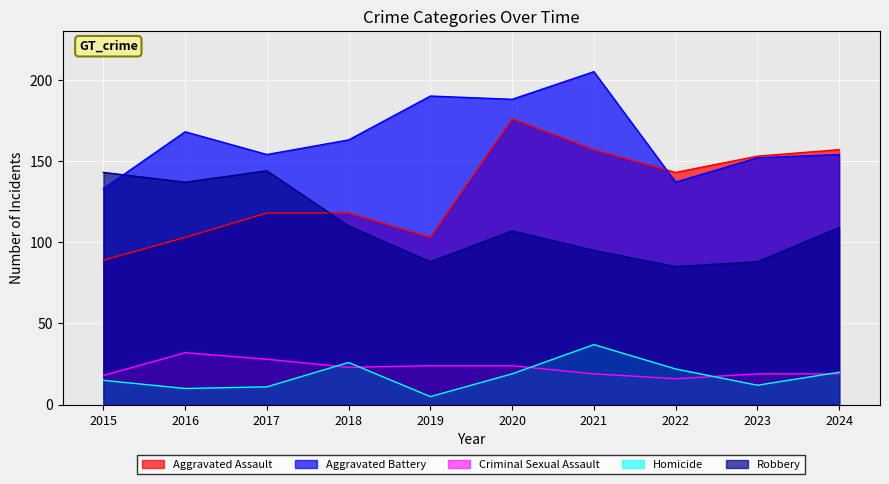

At which category is the sum across all series the highest?

2020